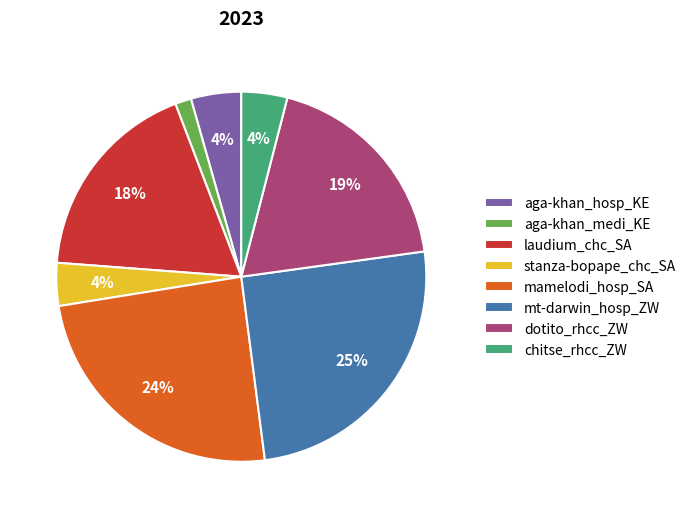

To the nearest percent, what portion does stanza-bopape_chc_SA represent?

4%